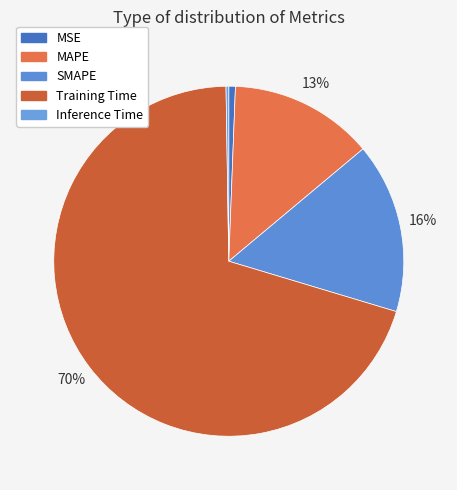

How many segments does this pie chart have?

5